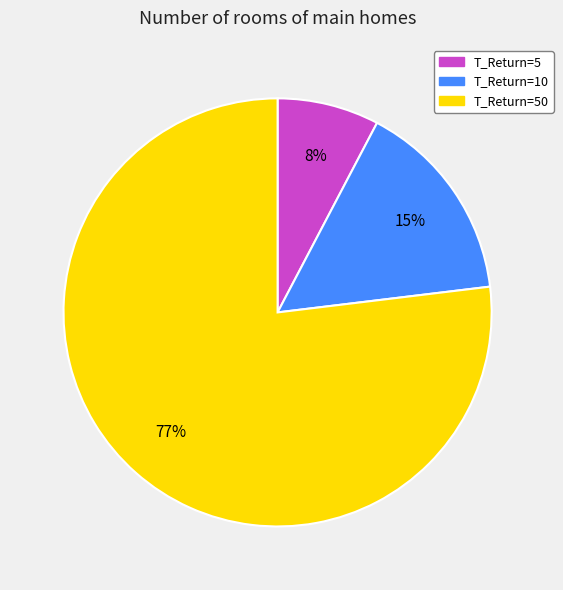

To the nearest percent, what is the difference between the largest and smallest slice percentages?

69%